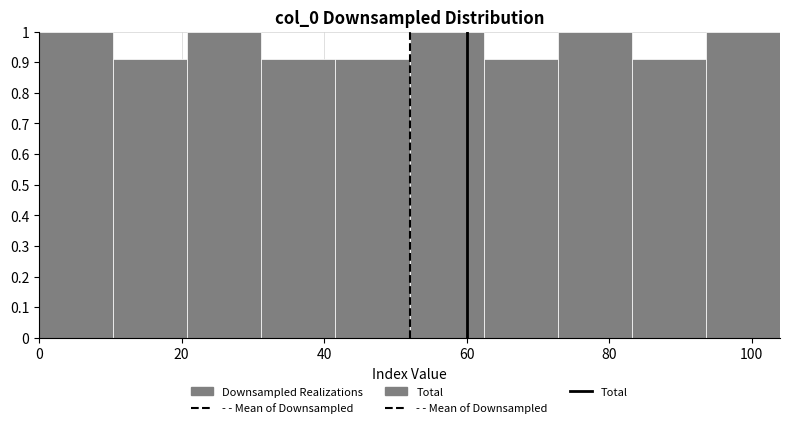

How tall is the bar that spans 41.6 to 52.0 on the x-axis? Neither the bar edges nor the heights are printed on the chart, so give them approximately, as read against the axes.

0.91